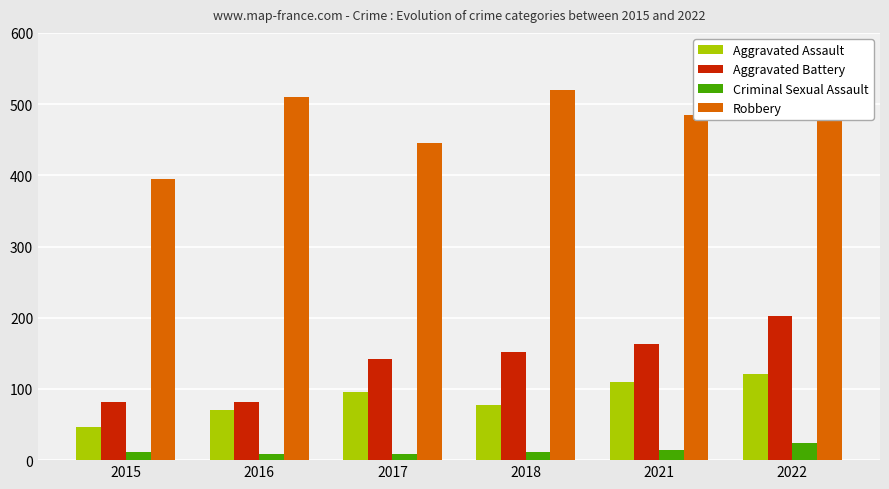

What is the maximum value for Aggravated Assault?

121